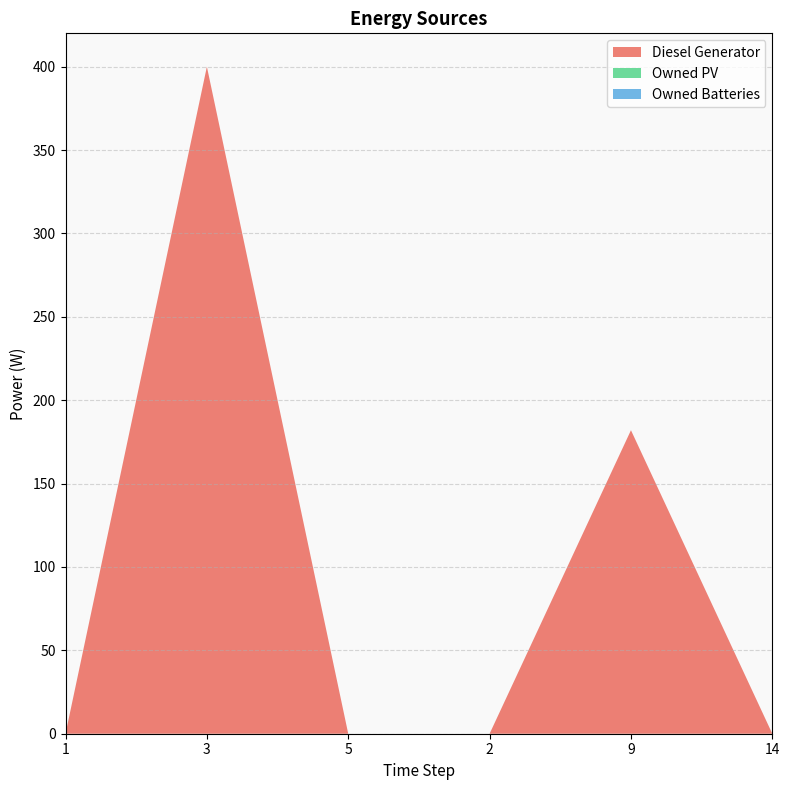

Reading right to left, transcribe all the data shown in this chart.

Diesel Generator: 0	182	0	0	400	0
Owned PV: 0	0	0	0	0	0
Owned Batteries: 0	0	0	0	0	0